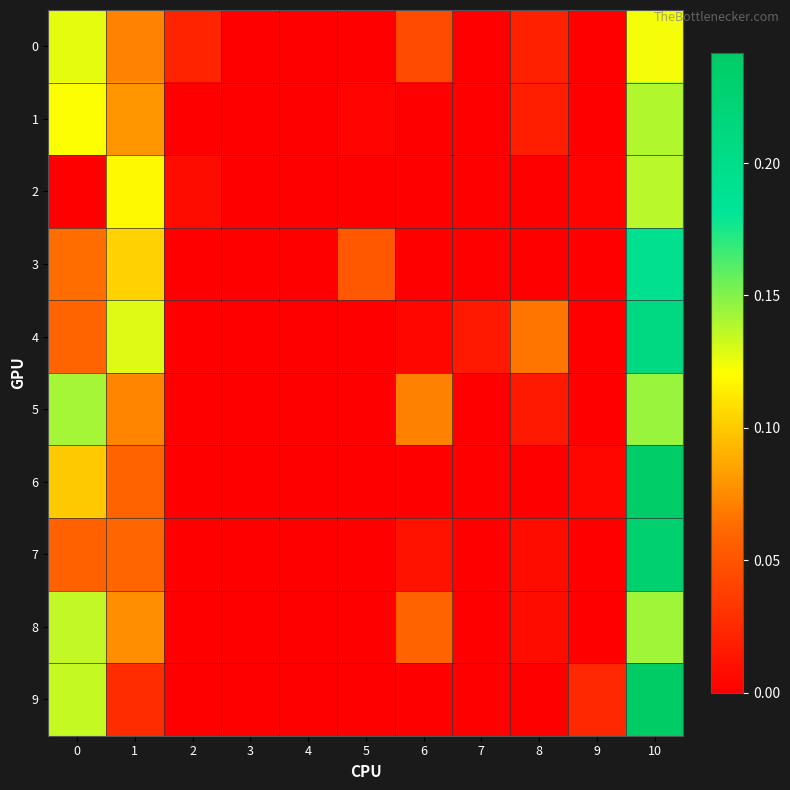

At which category is the sum across all series the highest?

10